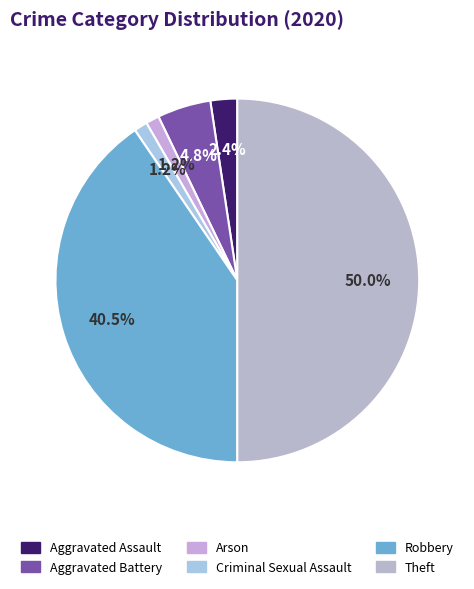

Is it true that Robbery is 40% of the pie?

True